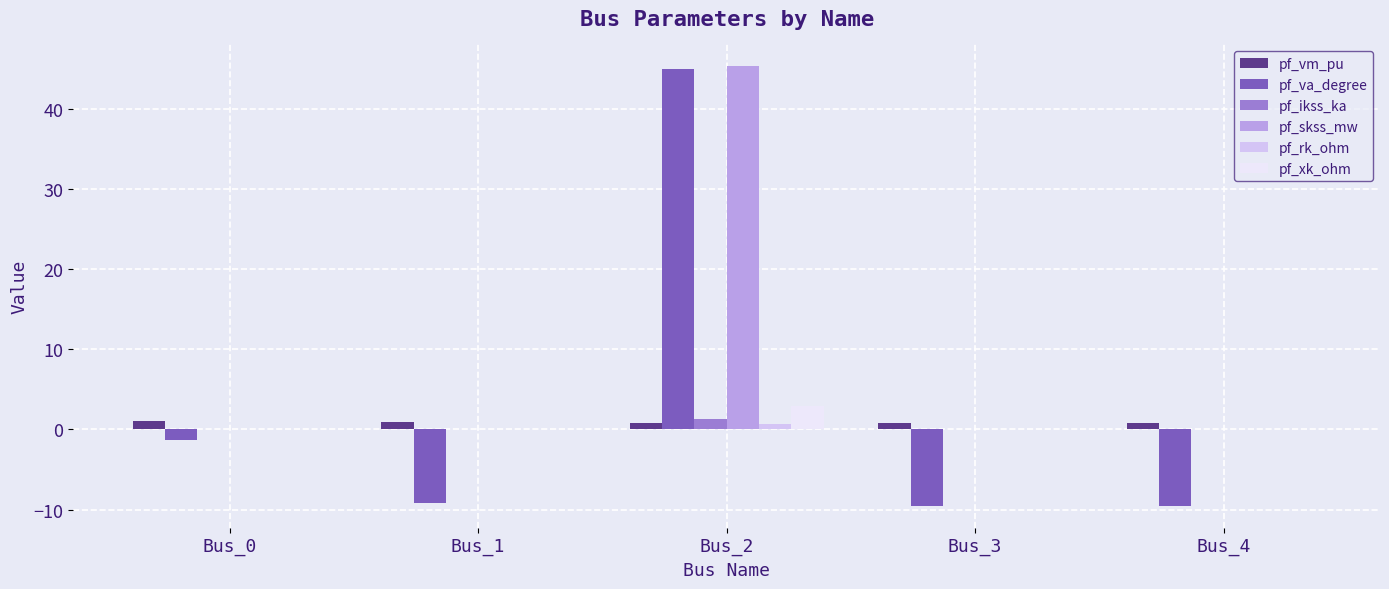

What is the sum of all pf_skss_mw values?

45.4